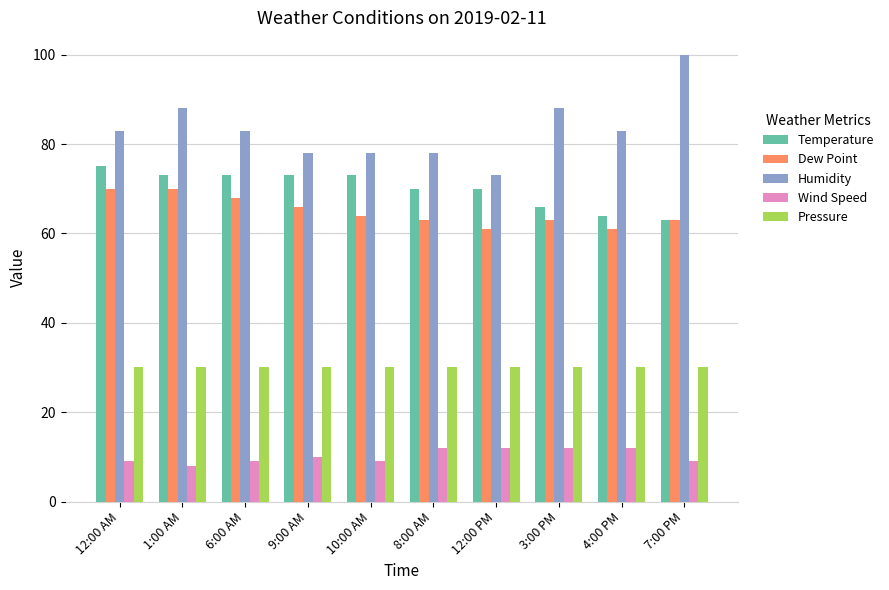

True or false: Dew Point has a value of 23.5 at 9:00 AM.

False